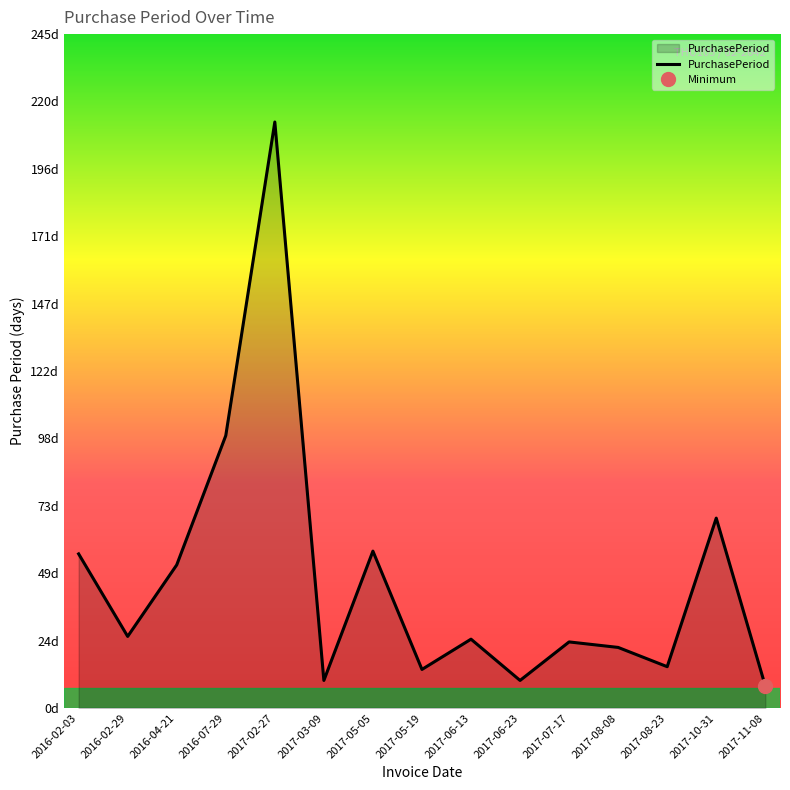

True or false: the data has more than 1 interior local peaks.

True